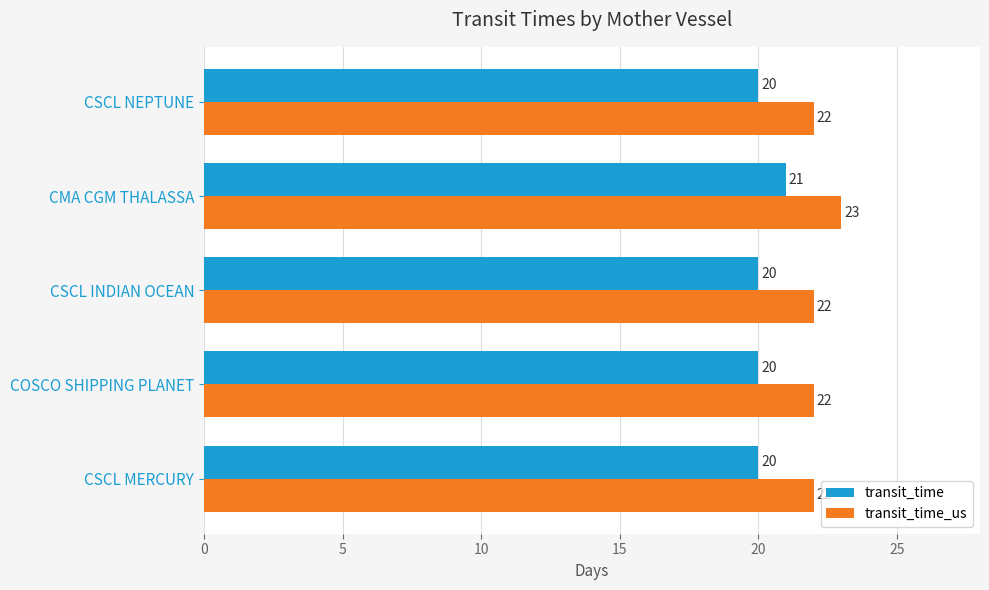

How many transit_time_us values are between 22 and 23?

5